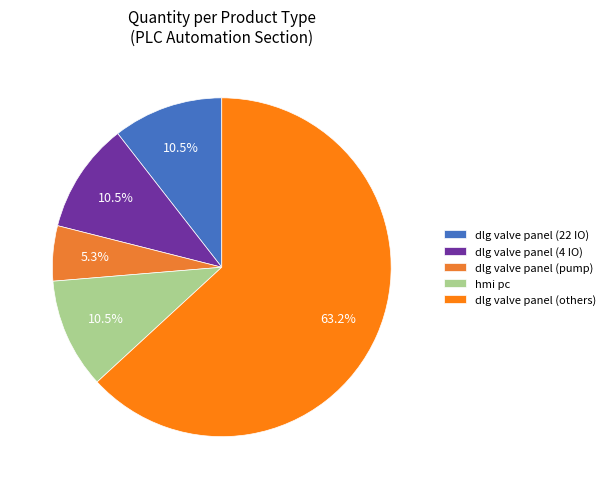

Count the number of slices in the pie.

5